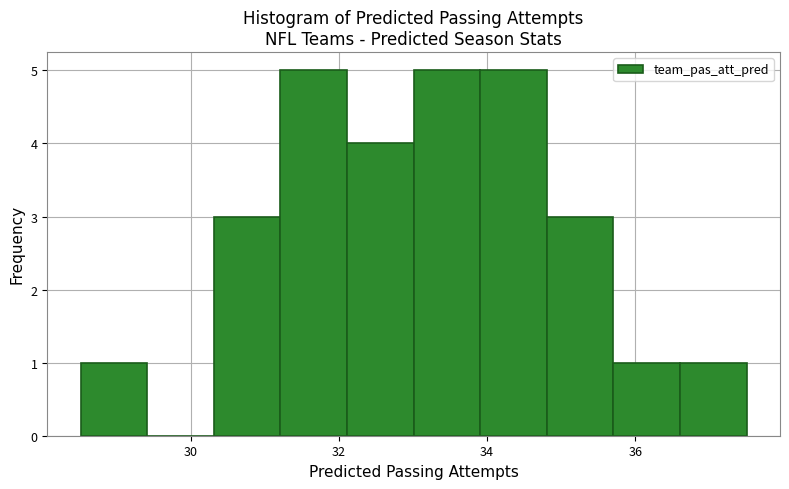

Reading left to right, transcribe this chart: for each bar, give the range it covers on the x-axis and its height. Neither the bar edges nor the heights are printed on the chart, so give them approximately, as read against the axes.

28.6 to 29.4: 1
29.4 to 30.4: 0
30.4 to 31.2: 3
31.2 to 32.2: 5
32.2 to 33.0: 4
33.0 to 34.0: 5
34.0 to 34.8: 5
34.8 to 35.8: 3
35.8 to 36.6: 1
36.6 to 37.6: 1